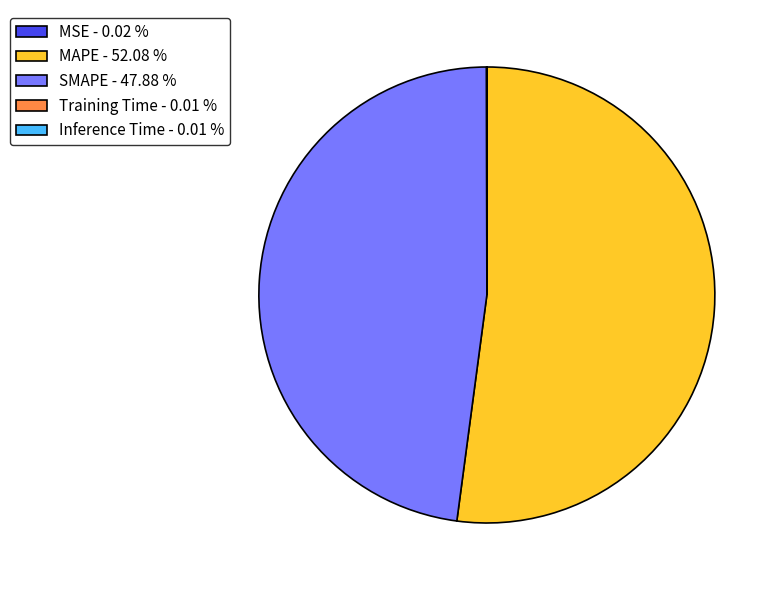

What is the ratio of the value at SMAPE - 47.88 % to the value at MAPE - 52.08 %?

0.9